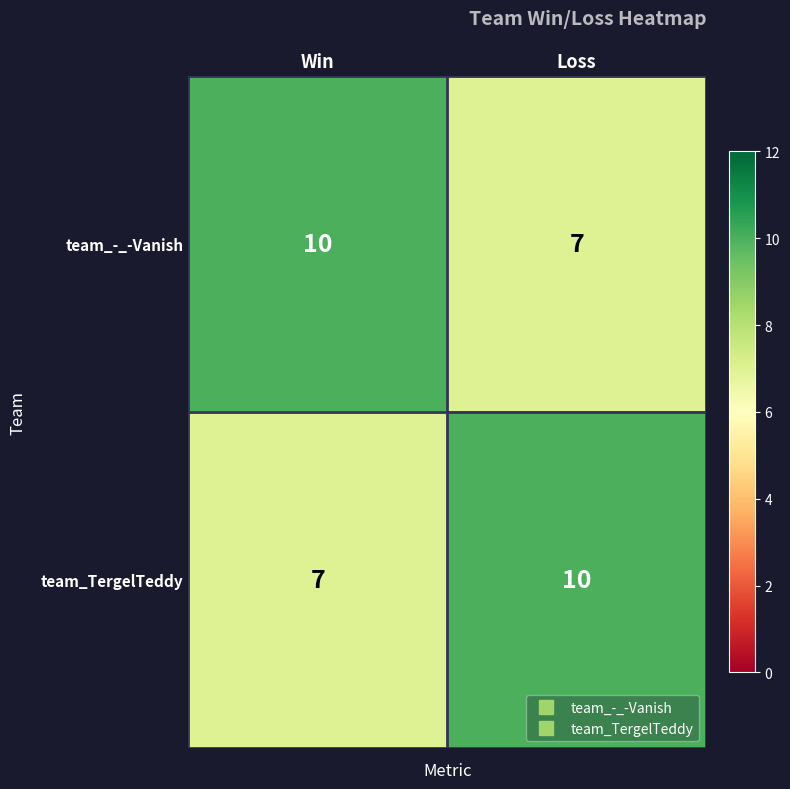

List the labels in order of team_-_-Vanish value, smallest first.

Loss, Win